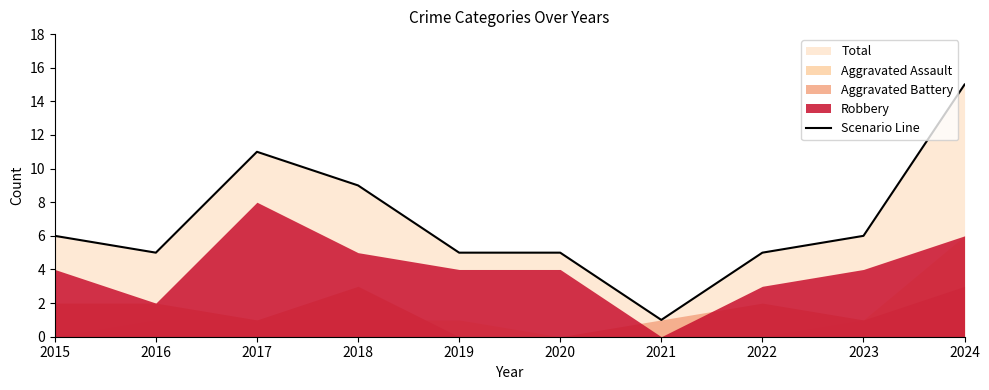

How many data points does each series have?

10